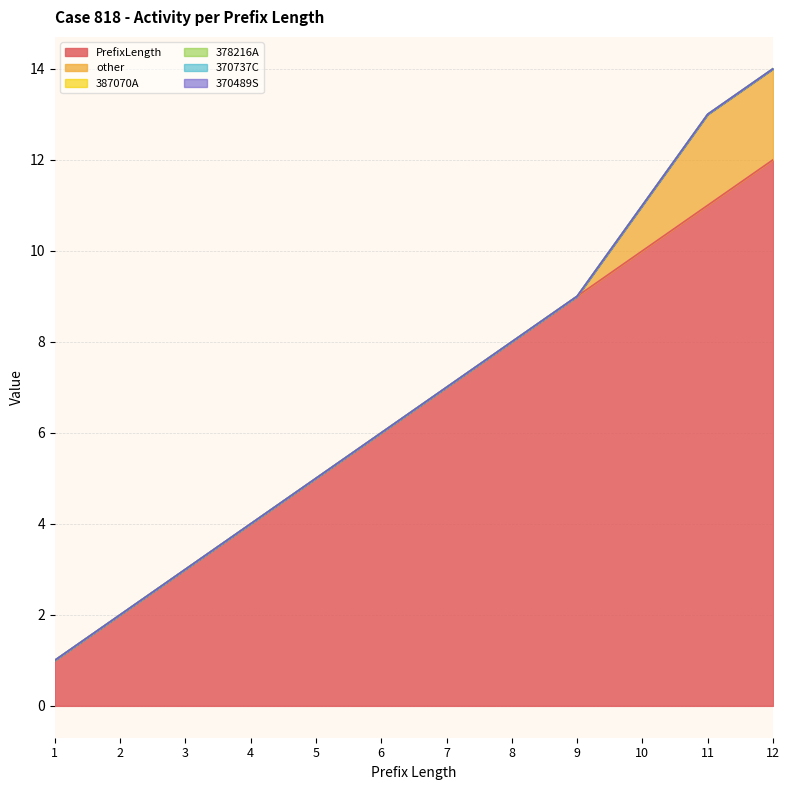

True or false: other has more than 0 interior local peaks.

False